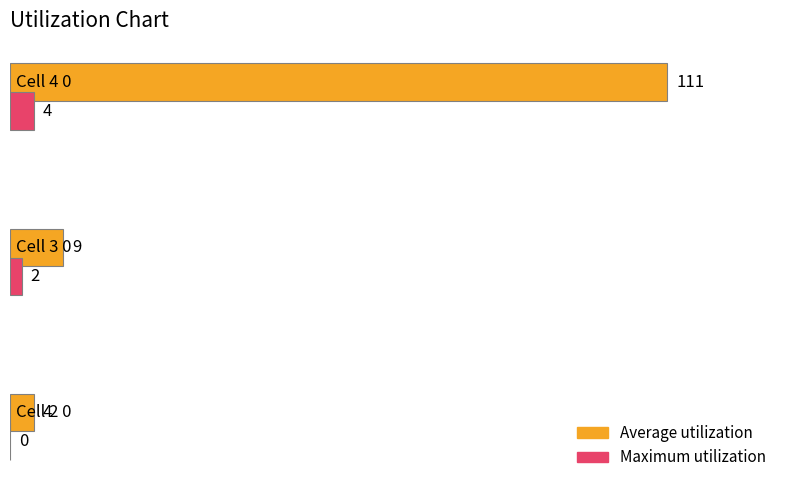

Which series has the largest total across all categories?

Average utilization